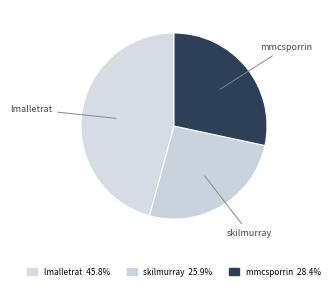

The lmalletrat slice represents 46% of the pie. True or false?

True